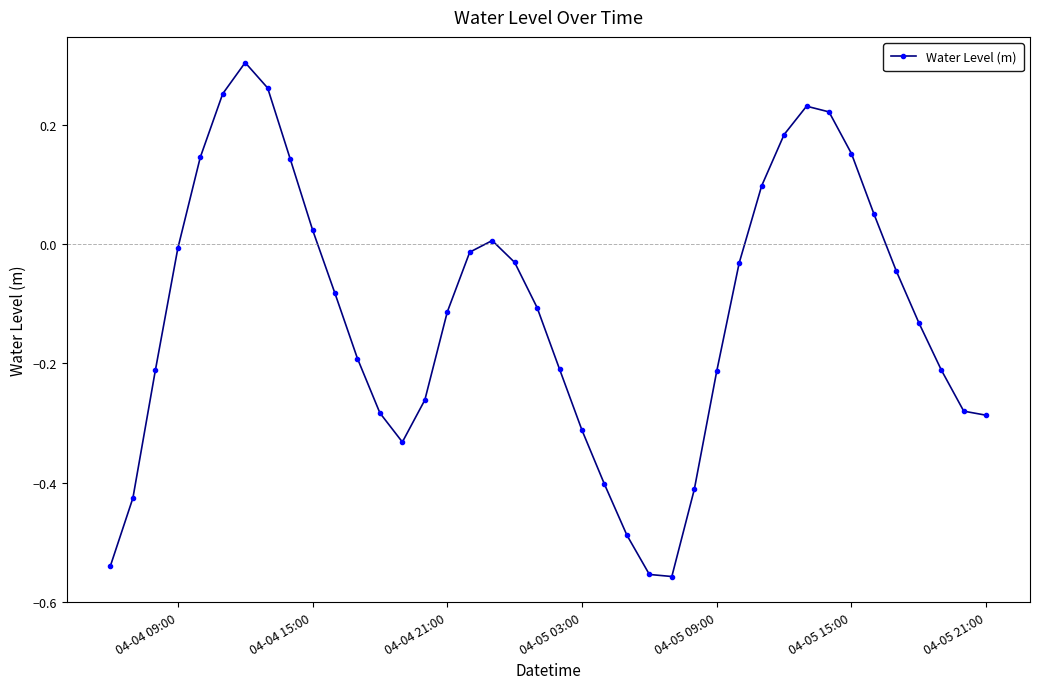

True or false: the data has more than 0 interior local peaks.

True